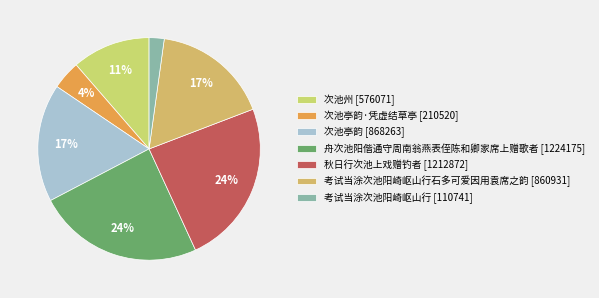

Which slice is the largest?

舟次池阳偕通守周南翁燕表侄陈和卿家席上赠歌者